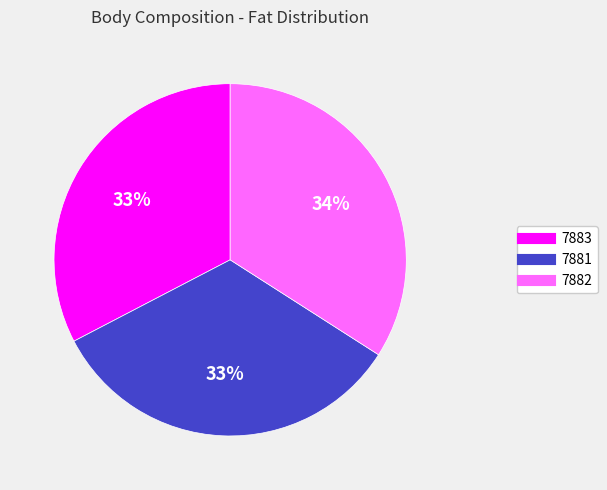

Is the sum of 7883 and 7882 greater than half?

Yes